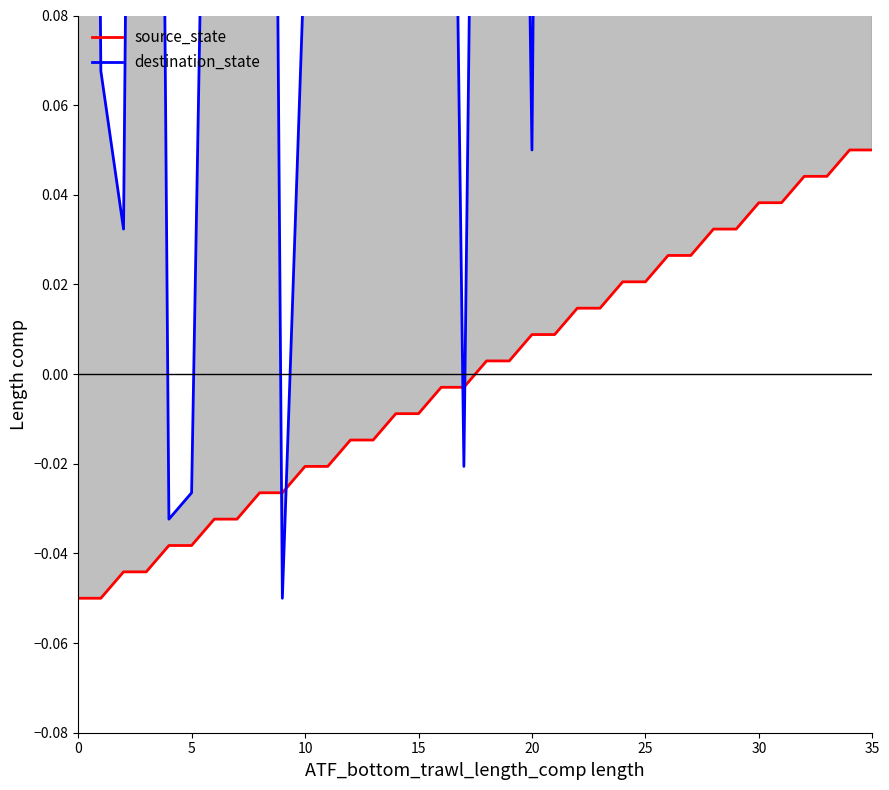

List the series in order of their peak value, highest first.

destination_state, source_state